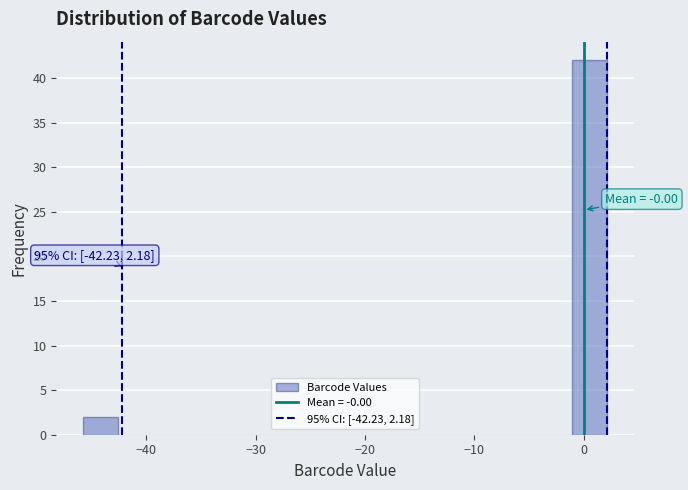

Around what value on the x-axis is the tallest bar? Give the approximate position of its centre, as read against the axis.

1